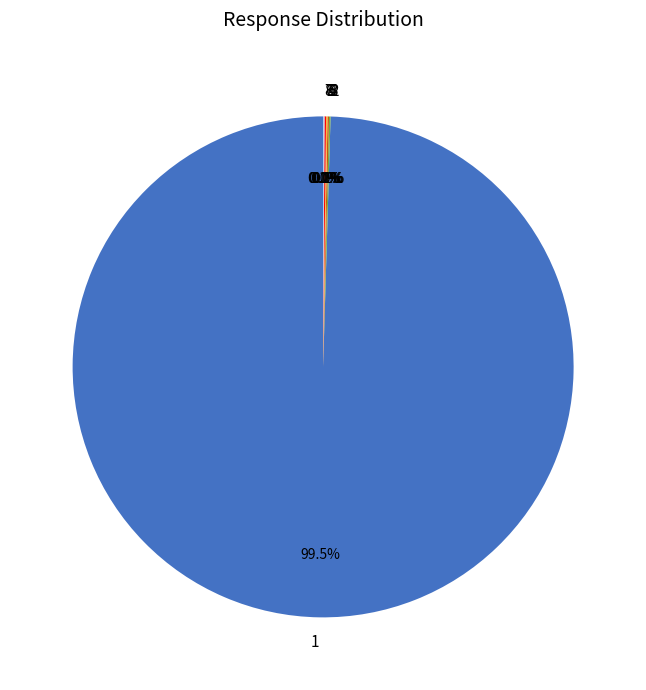

What is the smallest slice in the pie chart?

7